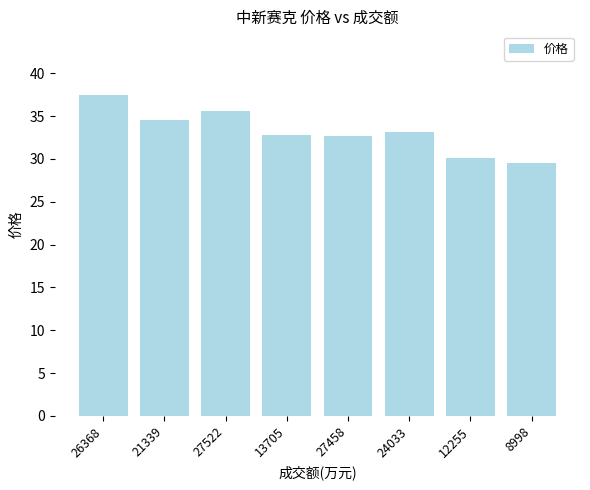

Which has a higher value, 24033 or 8998?

24033